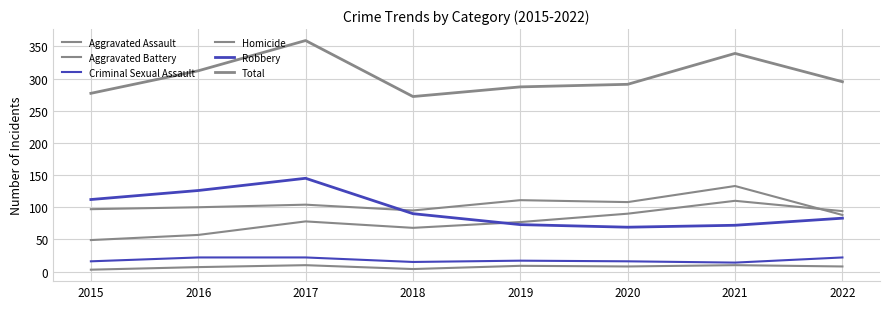

Is this an area chart (filled region under the line)?

No